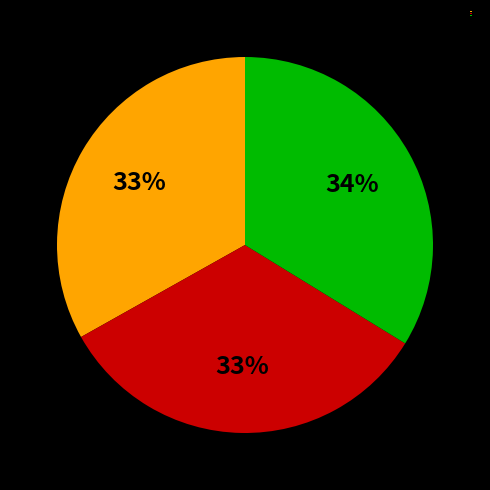

The Group C slice represents 34% of the pie. True or false?

True